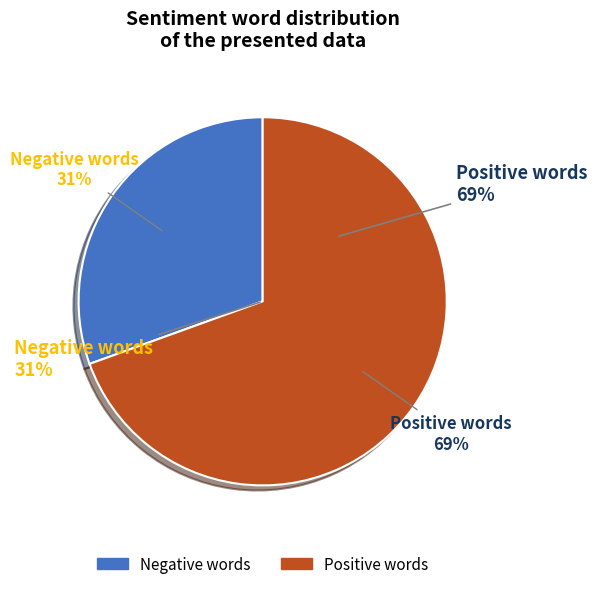

How much of the chart is everything except positive?

30.5%